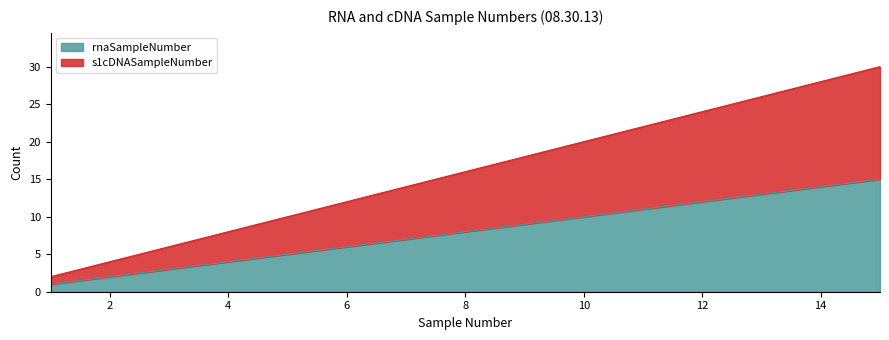

Is it true that s1cDNASampleNumber equals 18 at 9?

True